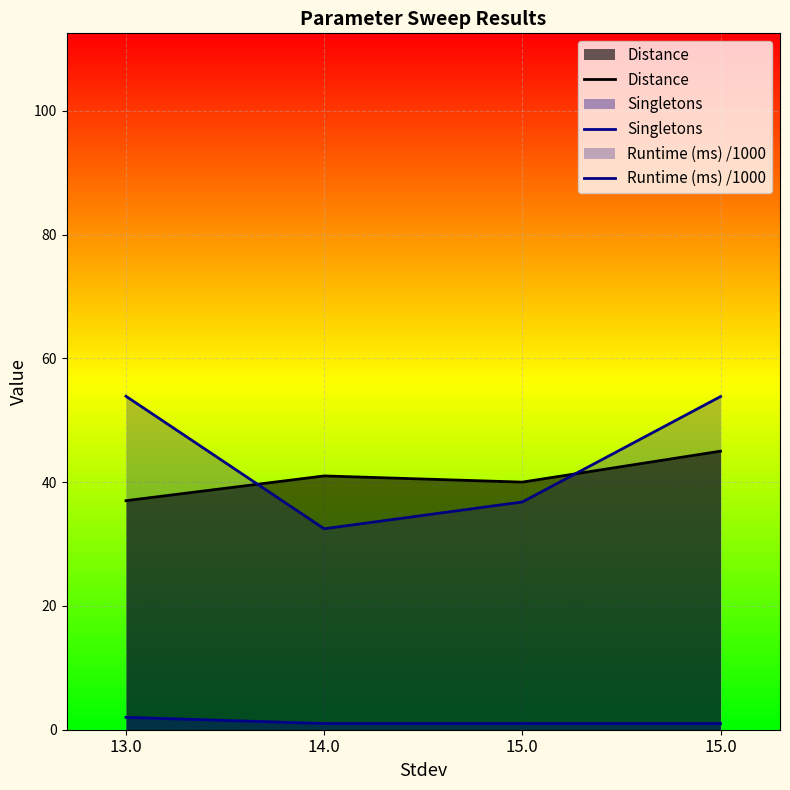

Reading left to right, extract all data points from this chart.

Distance: 13.0=37.0	14.0=41.0	15.0=40.0	15.0=45.0
Singletons: 13.0=2.0	14.0=1.0	15.0=1.0	15.0=1.0
Runtime (ms) /1000: 13.0=53.9	14.0=32.5	15.0=36.8	15.0=53.8